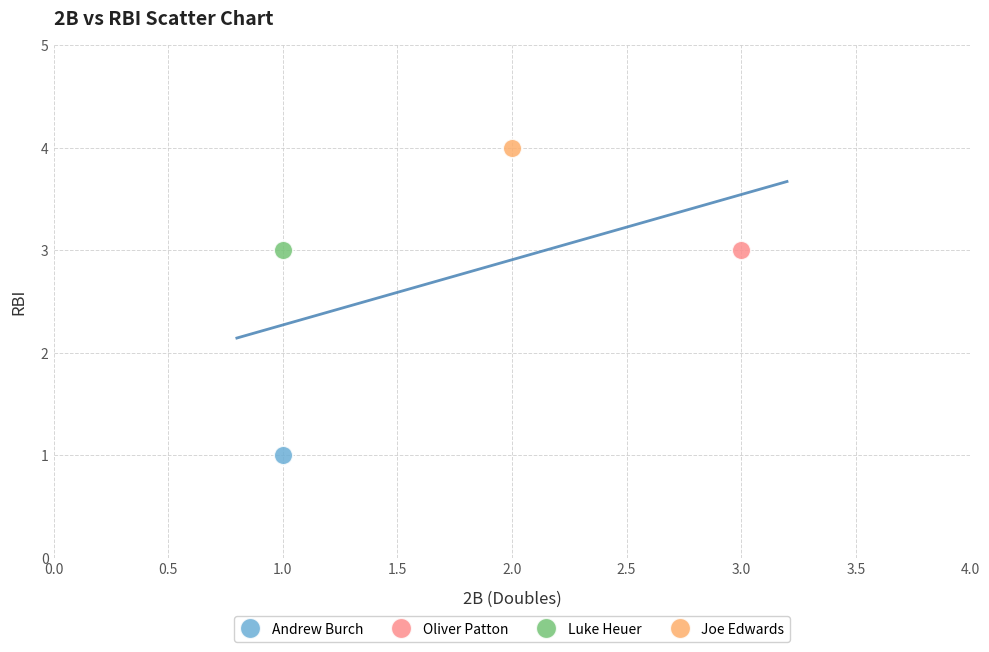

What are all the series names shown in the legend?

Andrew Burch, Oliver Patton, Luke Heuer, Joe Edwards